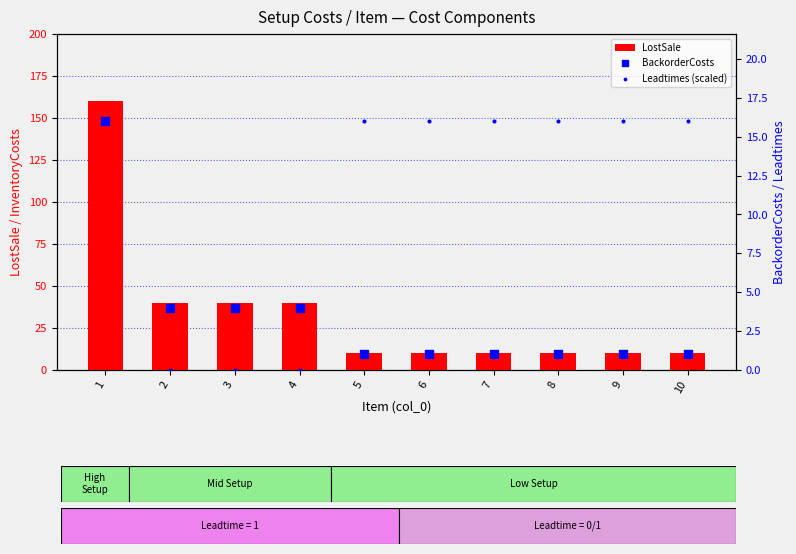

Which series contains the lowest Y value?

Leadtimes (scaled)